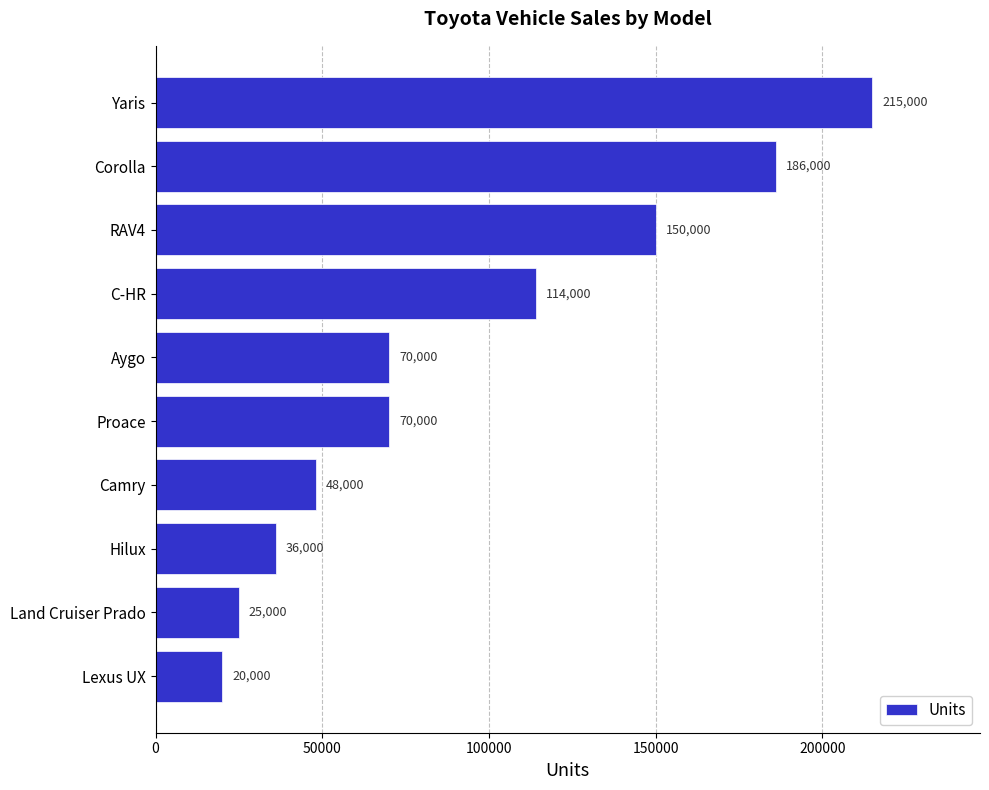

What is the label of the 10th bar from the bottom?

Yaris